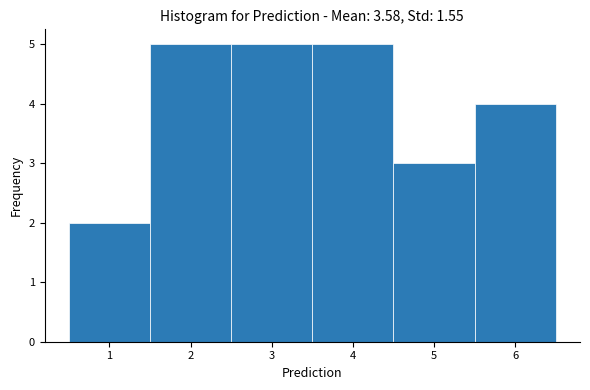

What is the height of the bar covering 5.5 to 6.5 on the x-axis? The values are not printed on the chart, so give them approximately, as read against the axis.

4